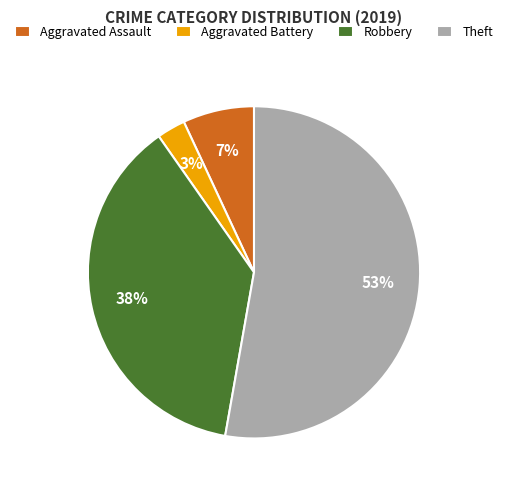

Which has a higher value, Theft or Aggravated Assault?

Theft